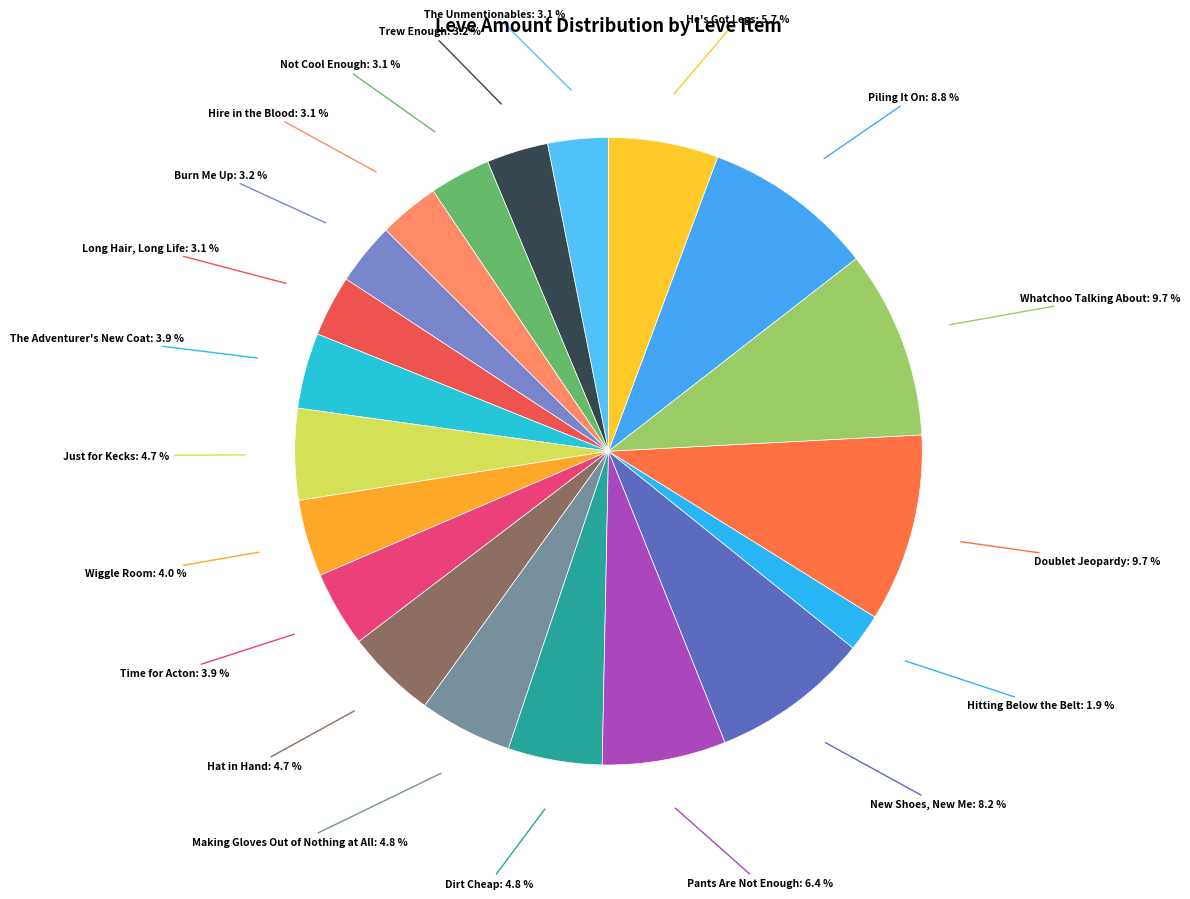

Which slice is the largest?

Doublet Jeopardy